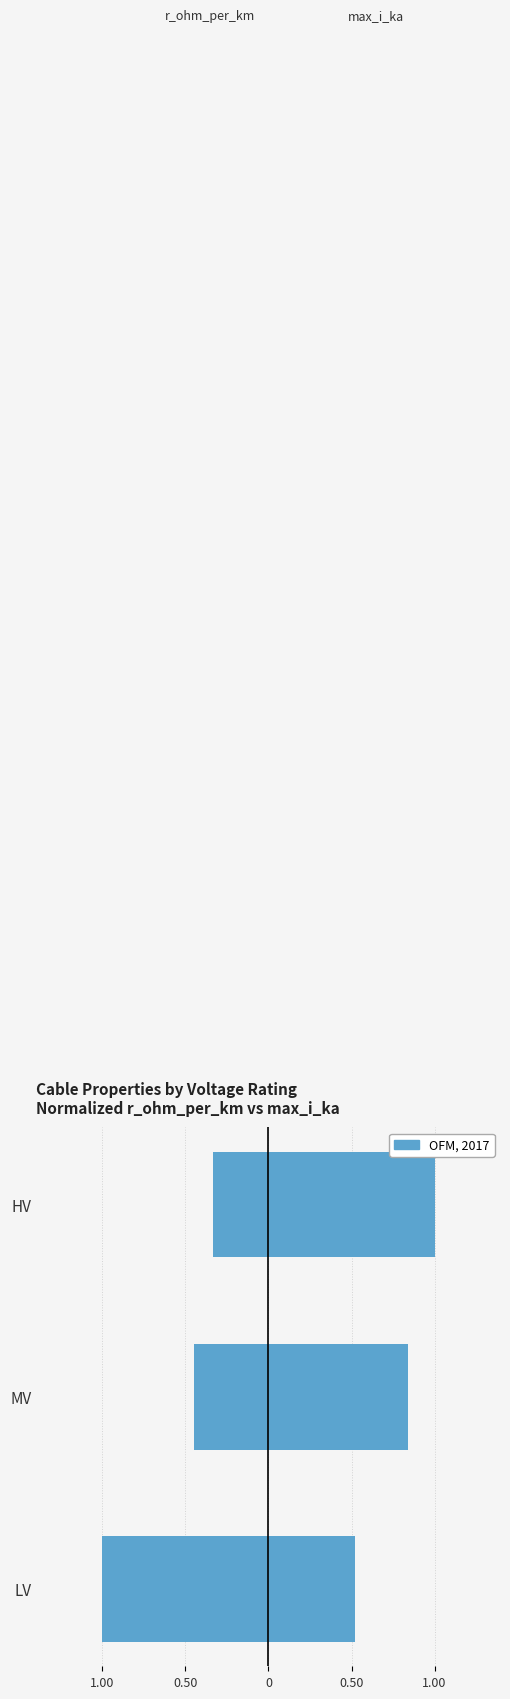

What is the value of the max_i_ka bar at the 1st from the left?

0.5